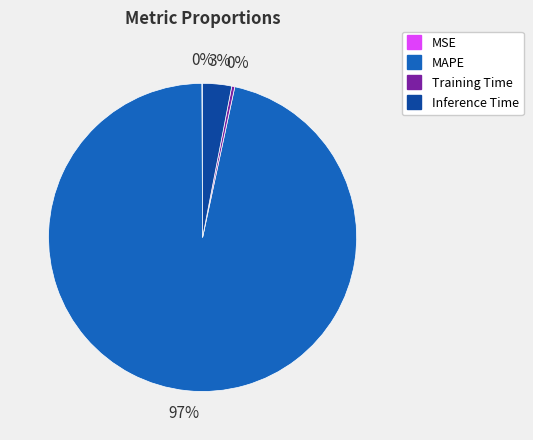

Do Inference Time and Training Time together represent more than half of the pie?

No